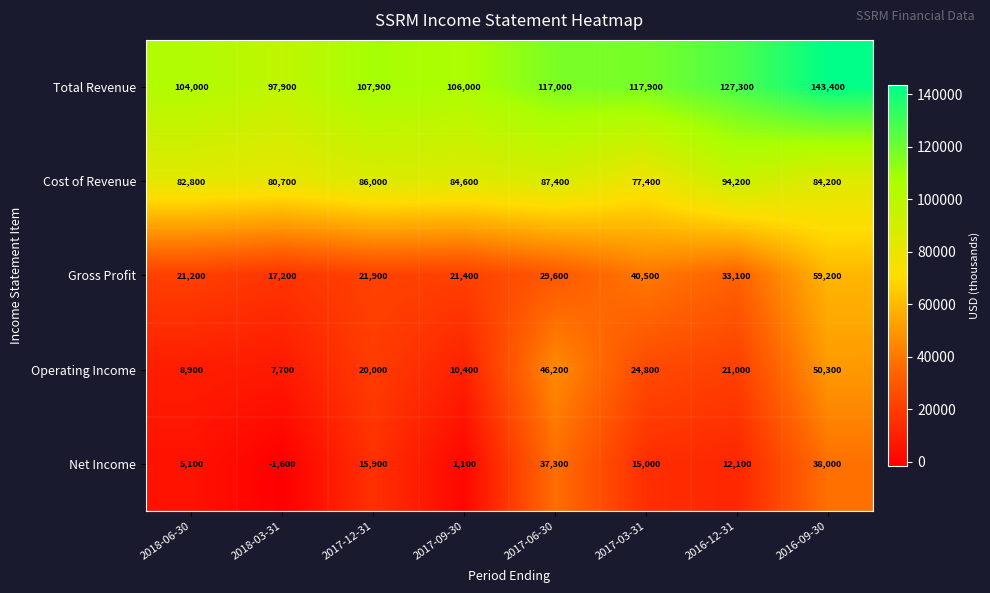

Rank the series by their maximum value, from highest to lowest.

Total Revenue, Cost of Revenue, Gross Profit, Operating Income, Net Income